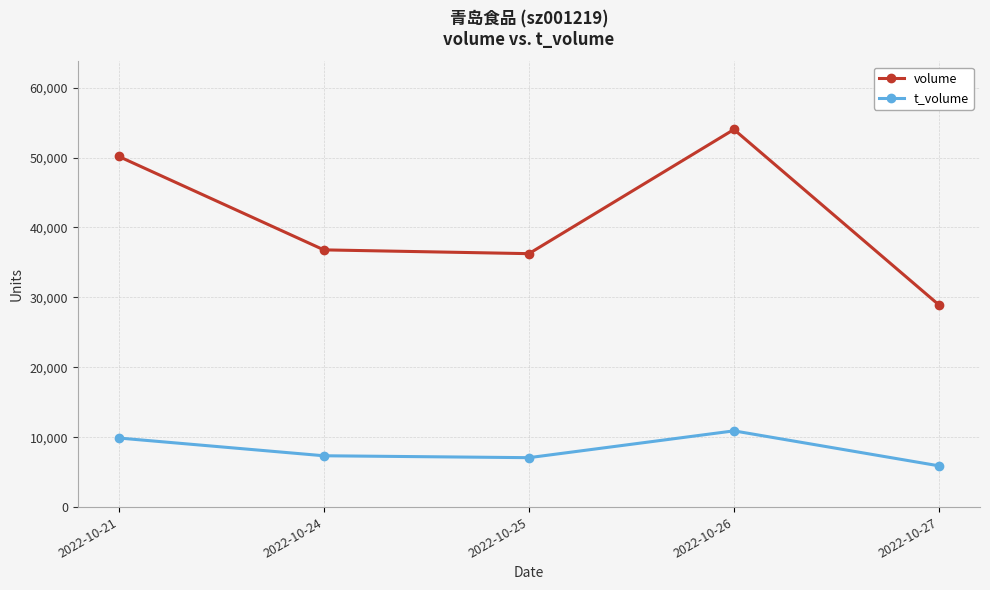

In t_volume, how many points are lower than both neighbors (excluding endpoints)?

1